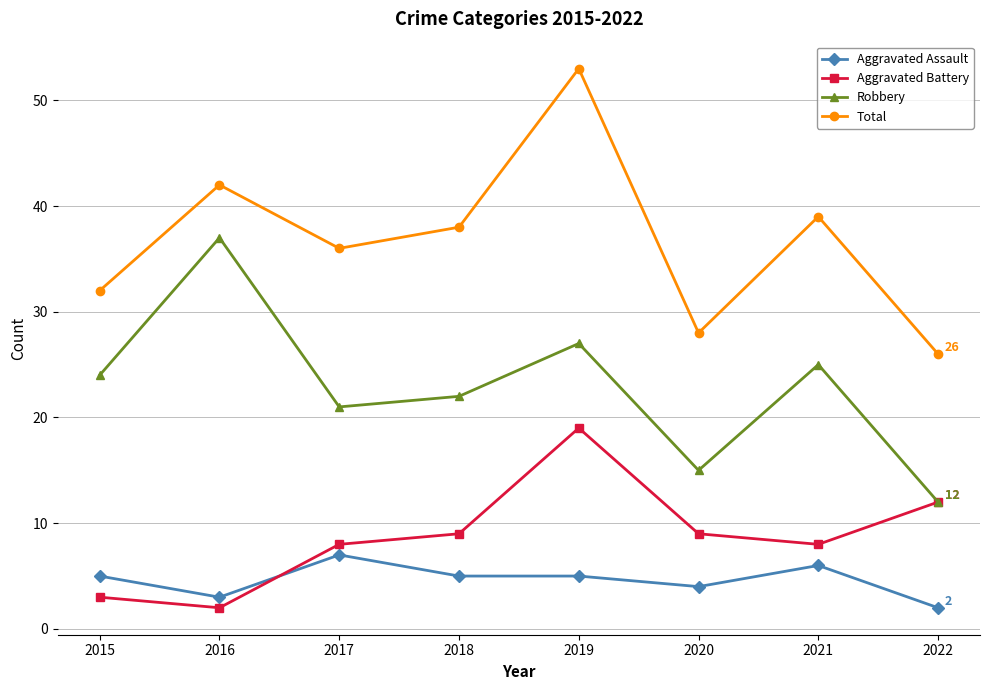

Reading left to right, transcribe all the data shown in this chart.

Aggravated Assault: 2015=5	2016=3	2017=7	2018=5	2019=5	2020=4	2021=6	2022=2
Aggravated Battery: 2015=3	2016=2	2017=8	2018=9	2019=19	2020=9	2021=8	2022=12
Robbery: 2015=24	2016=37	2017=21	2018=22	2019=27	2020=15	2021=25	2022=12
Total: 2015=32	2016=42	2017=36	2018=38	2019=53	2020=28	2021=39	2022=26